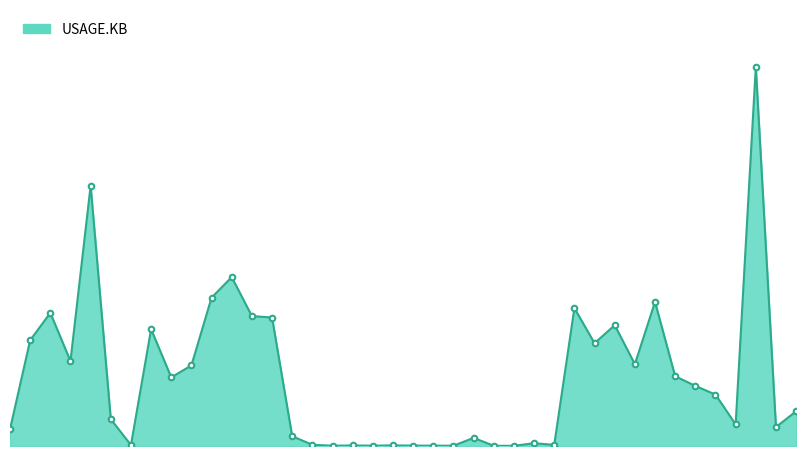

What is the minimum value shown in the chart?

10014